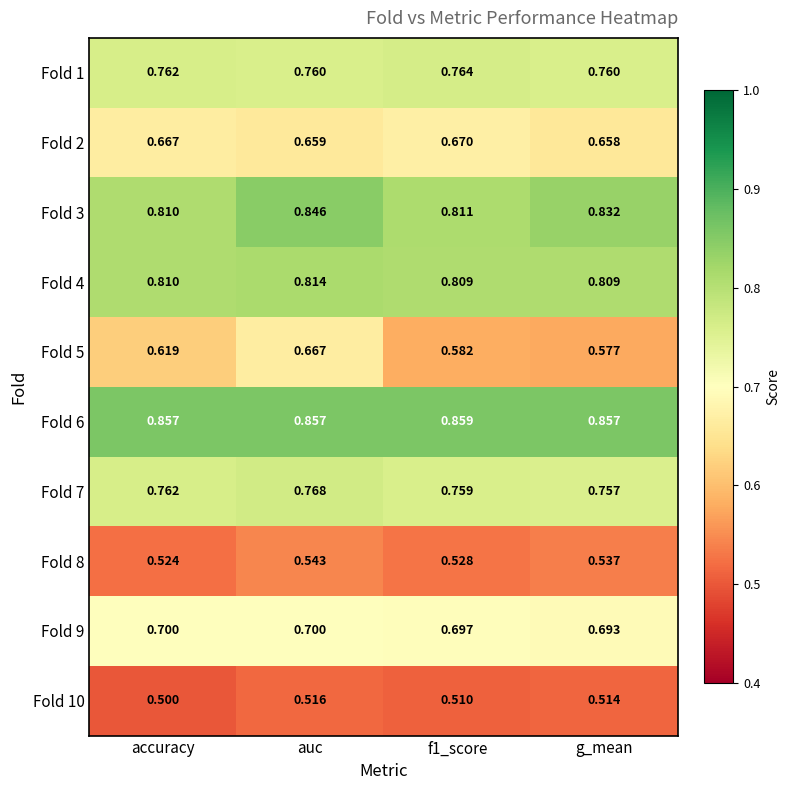

What is the spread (max minus min) of values at g_mean?

0.3